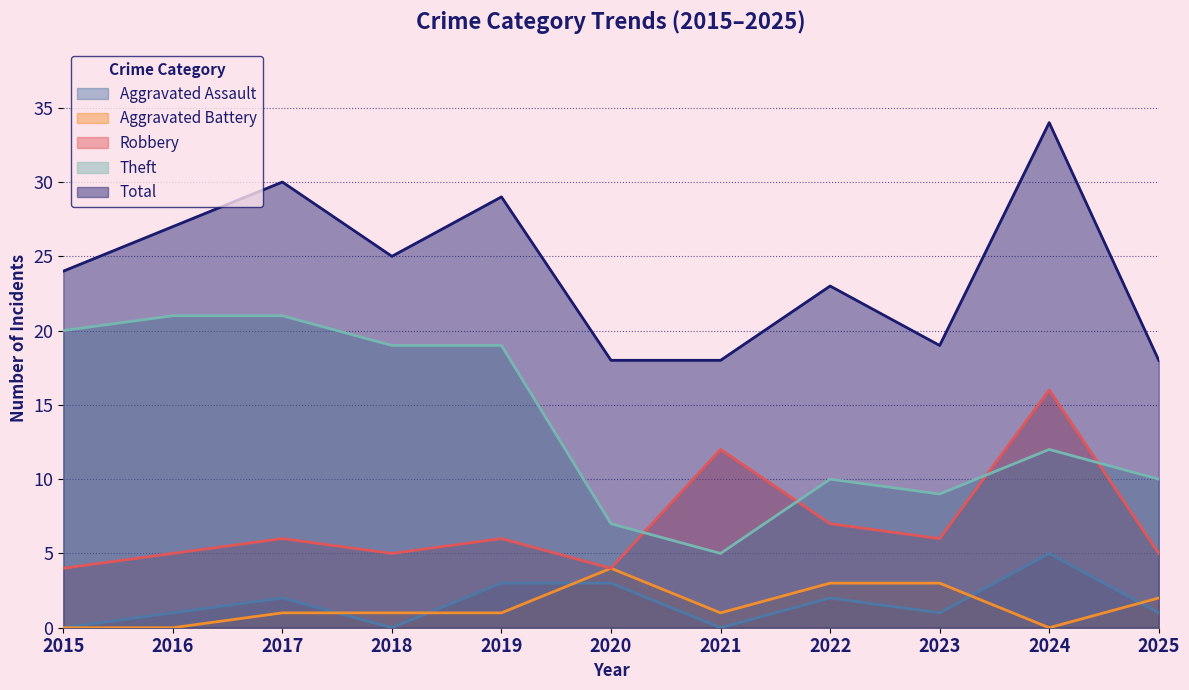

Is the value of Aggravated Assault at 2018 greater than the value of Total at 2023?

No